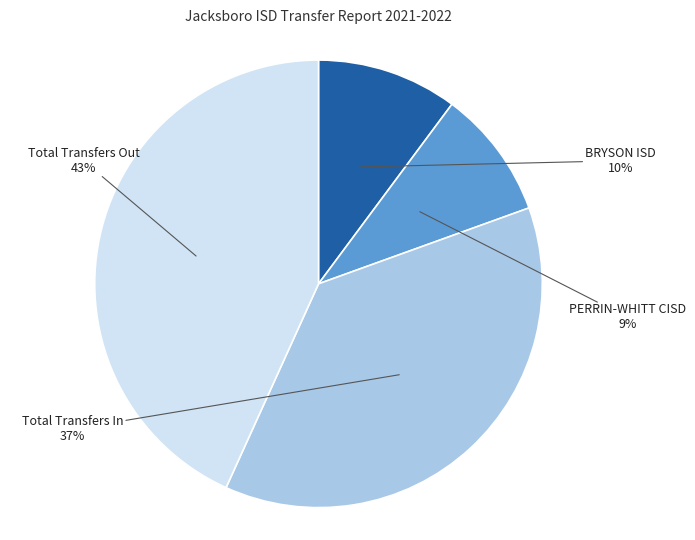

Is there a majority slice in this chart?

No